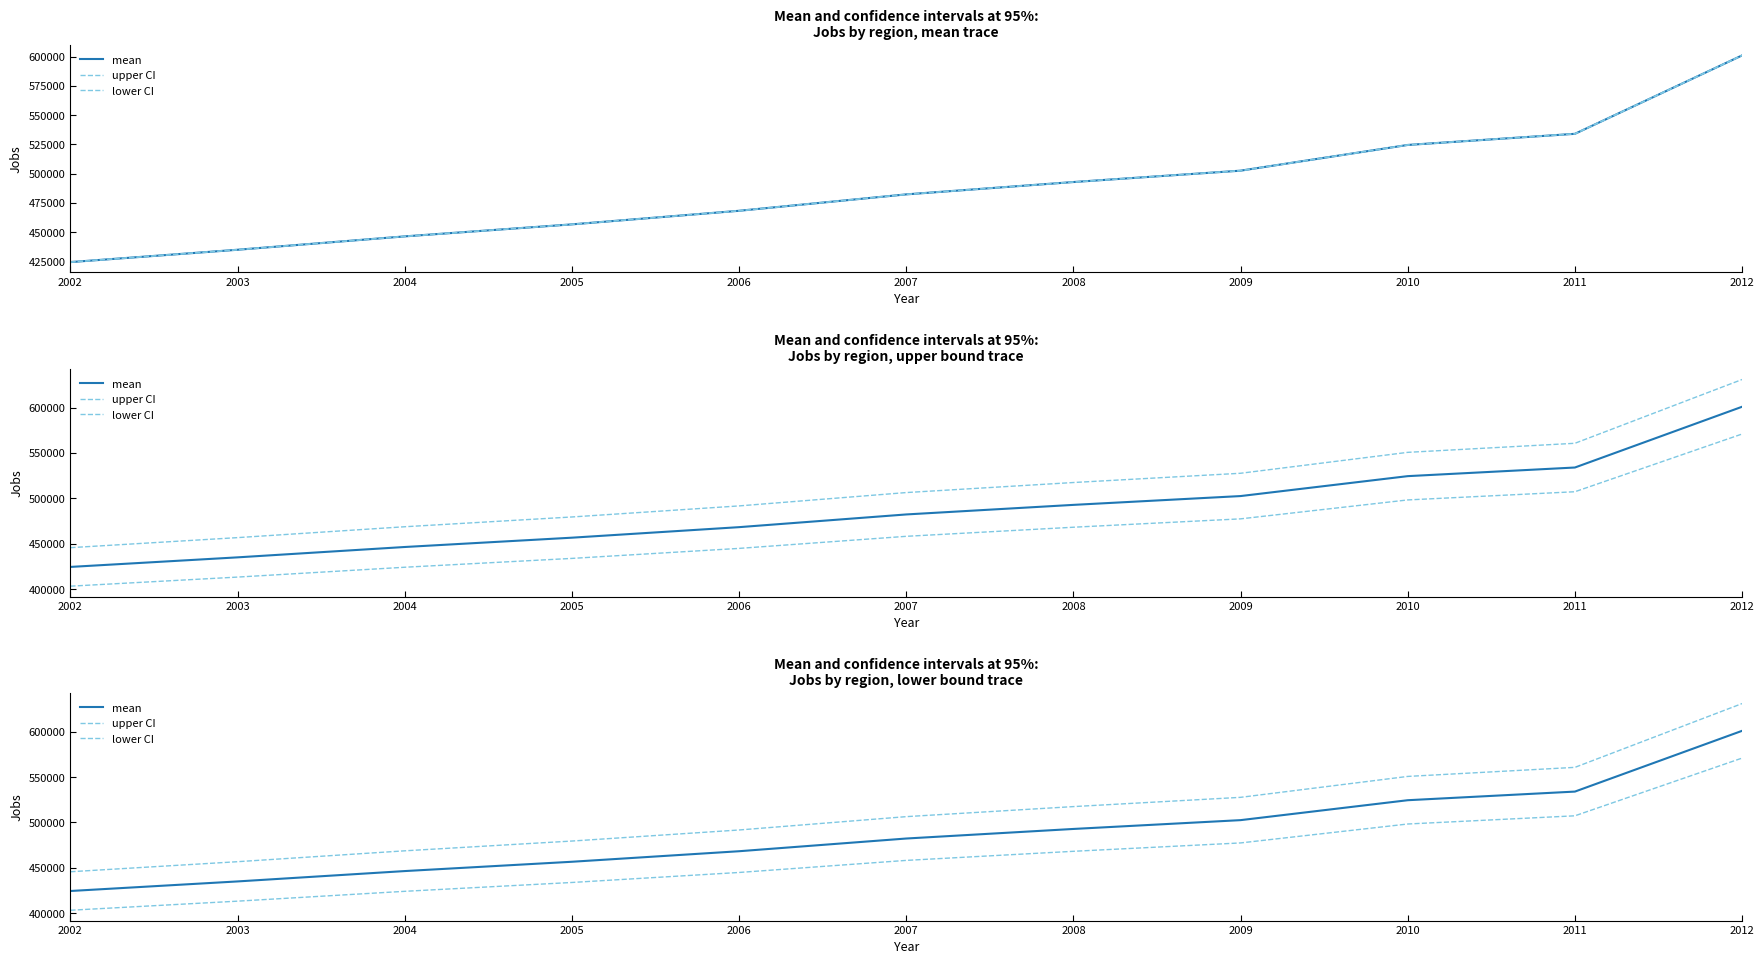

Which has a higher value, 2010 or 2011?

2011